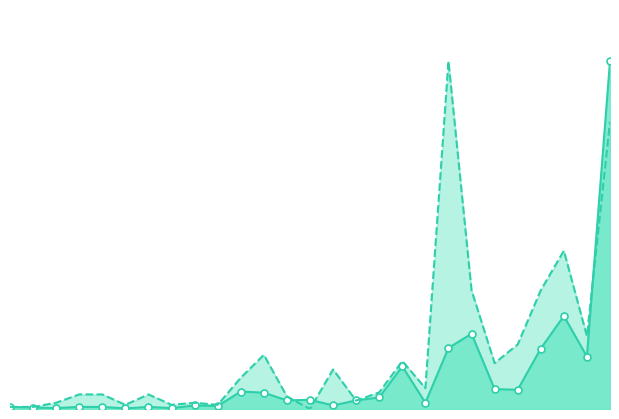

Where is forks nearest to the value 0?

14